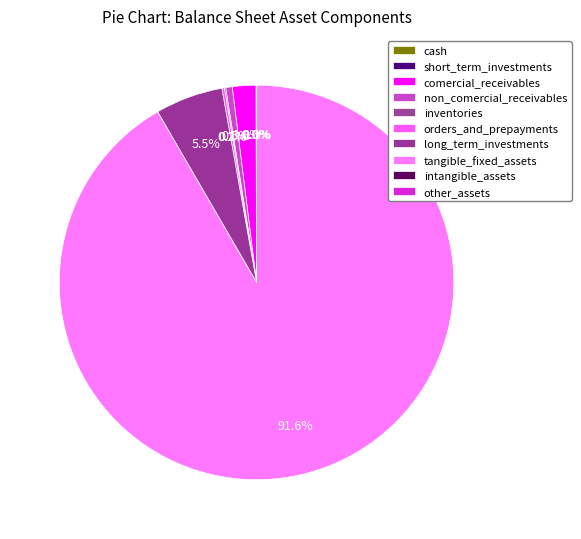

Which slice is the largest?

tangible_fixed_assets